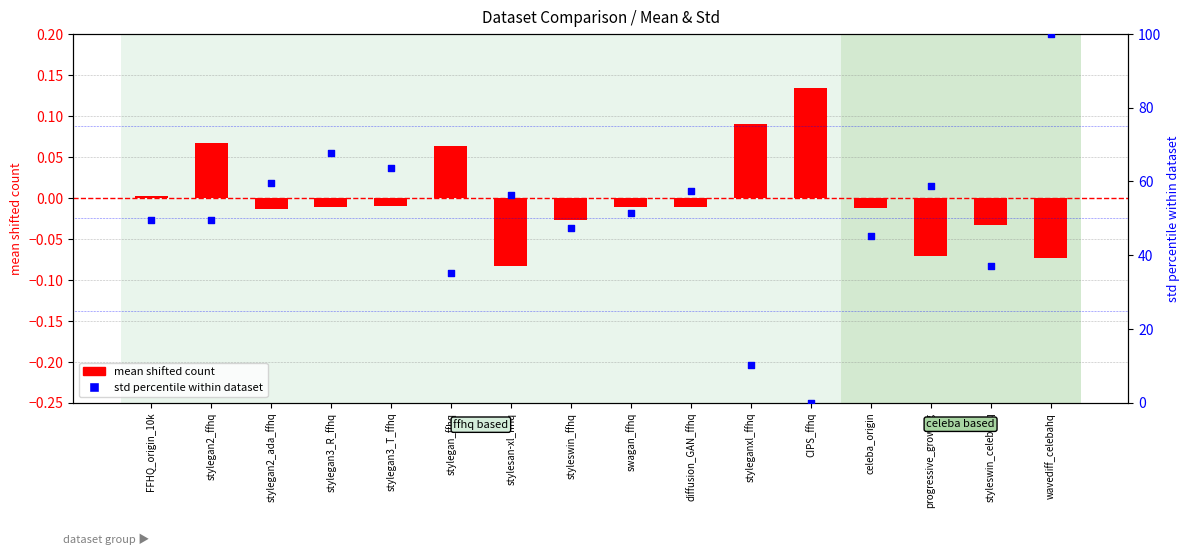

At which category is the sum across all series the highest?

wavediff_celebahq